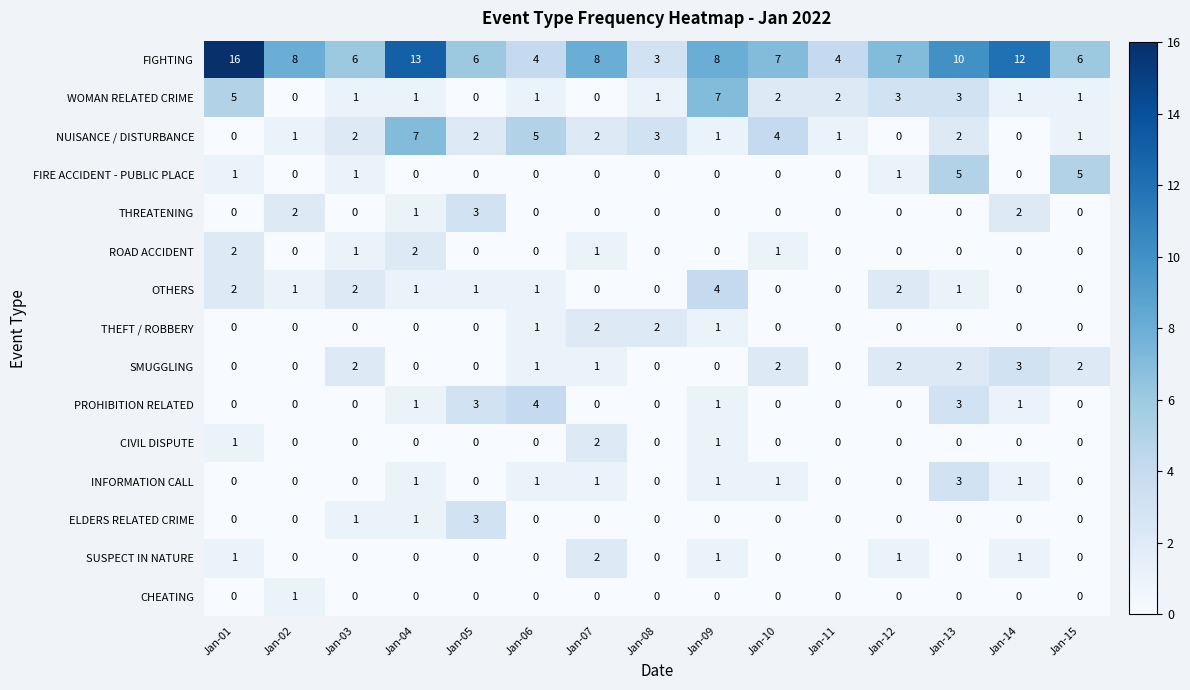

How many series are shown in this chart?

15